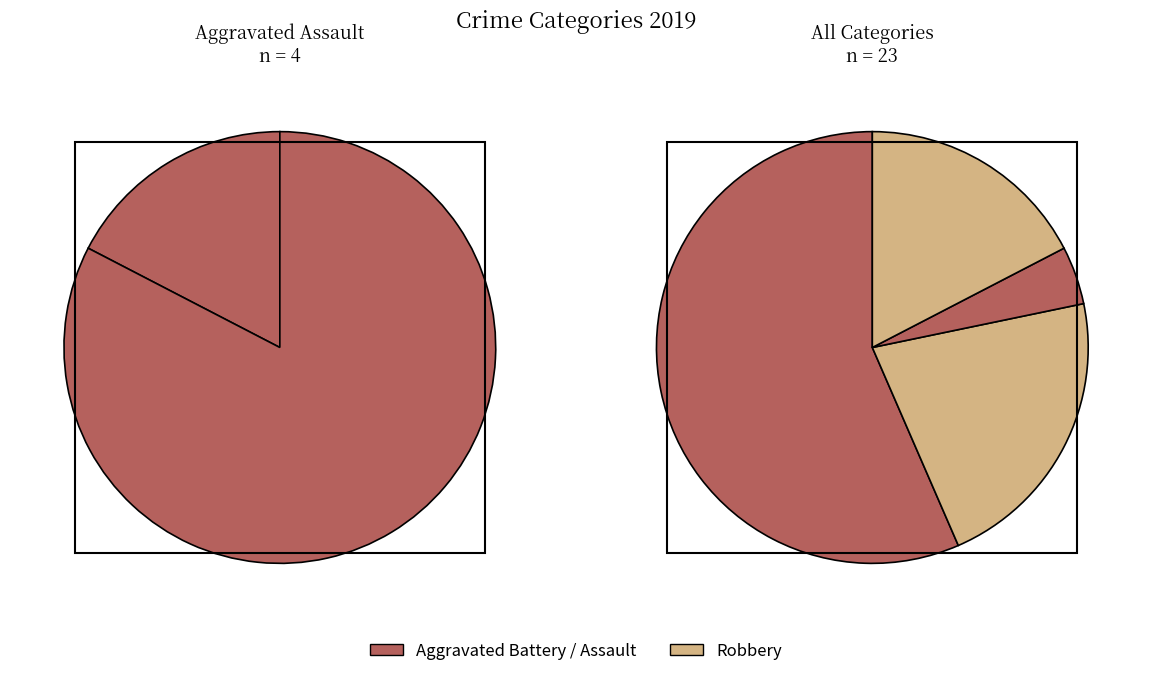

To the nearest percent, what percentage of the pie is Aggravated Battery?

57%